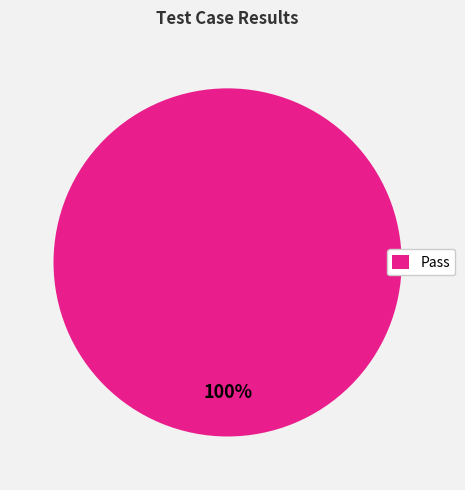

Is there any slice that represents more than half of the pie?

Yes